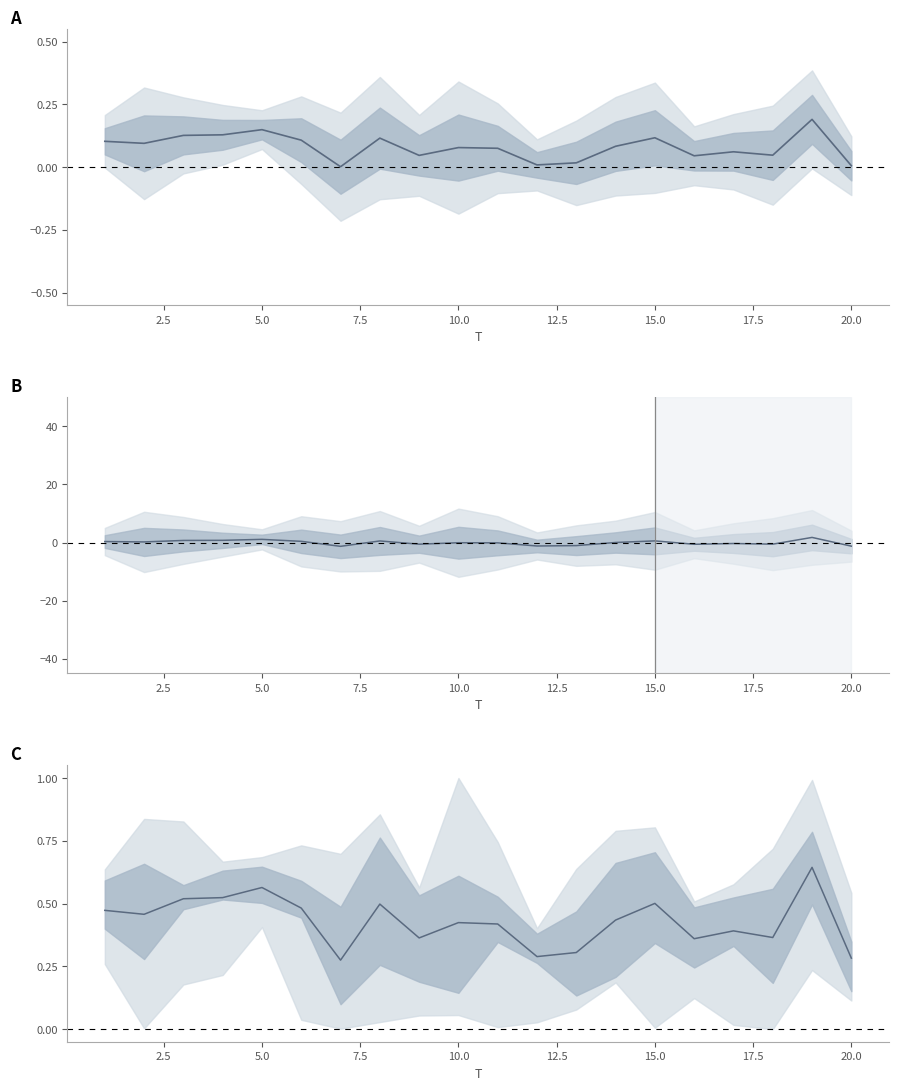

True or false: normalized mean has more than 2 interior local peaks.

True